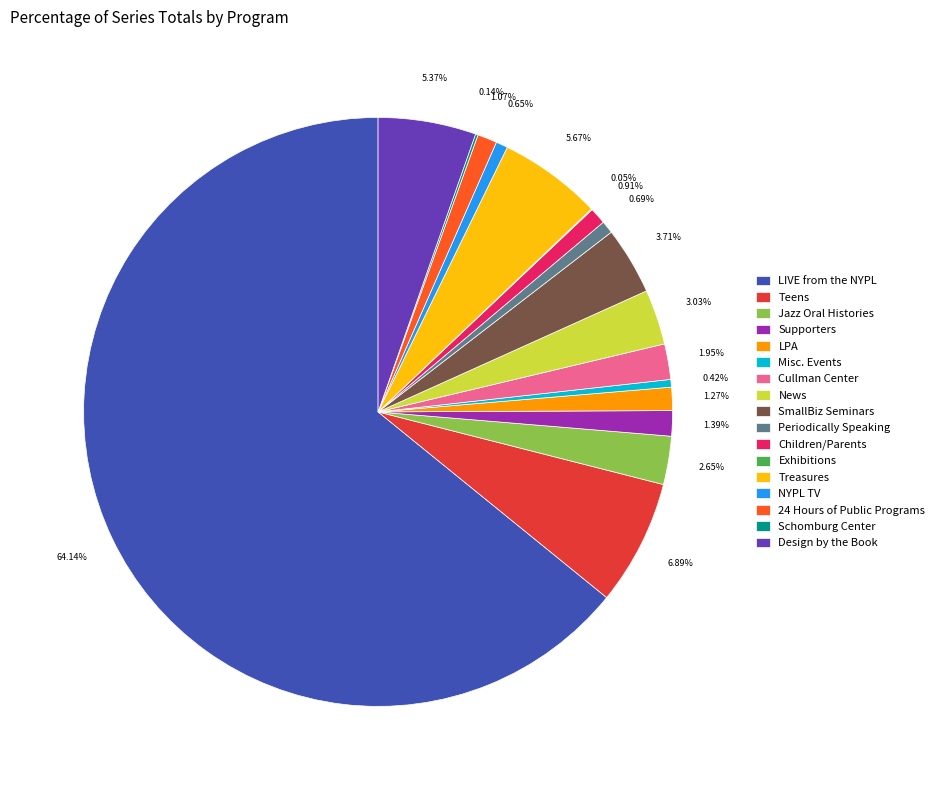

Which category has the biggest portion of the pie?

LIVE from the NYPL